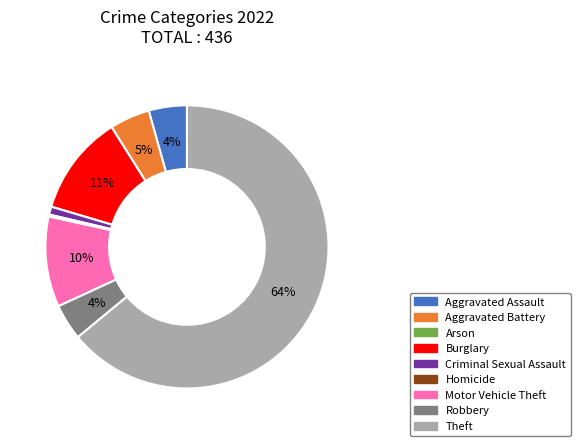

Which category has the biggest portion of the pie?

Theft